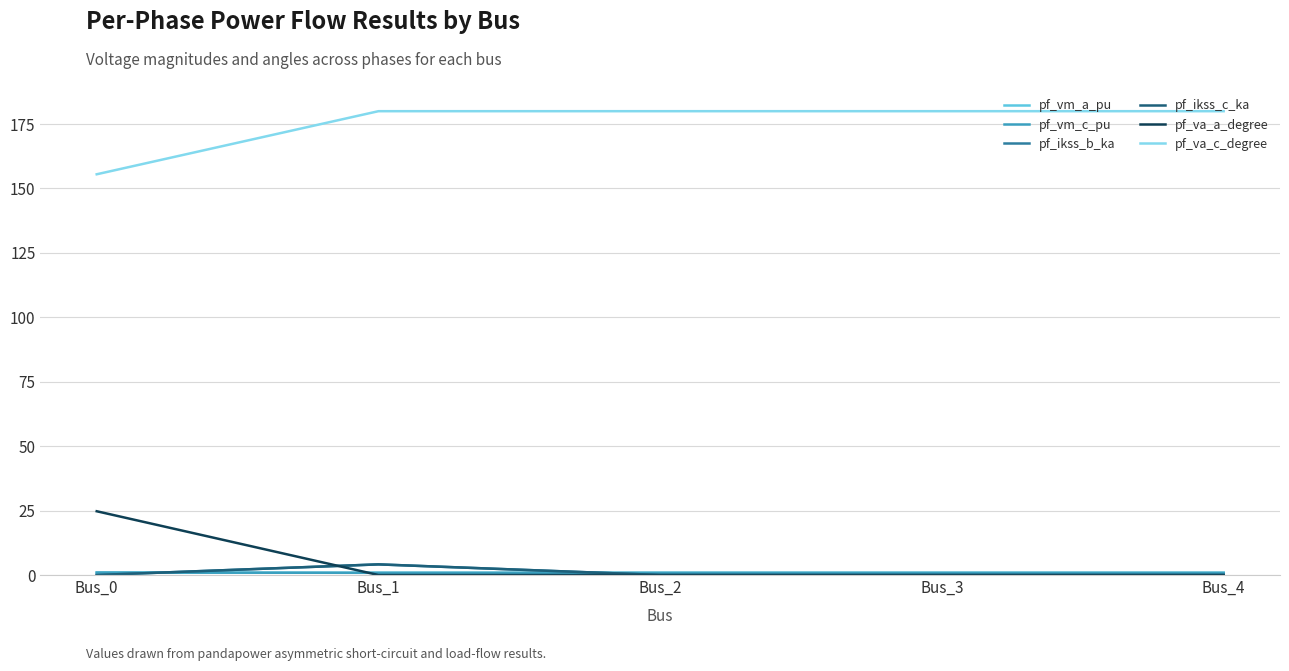

Is this an area chart (filled region under the line)?

No